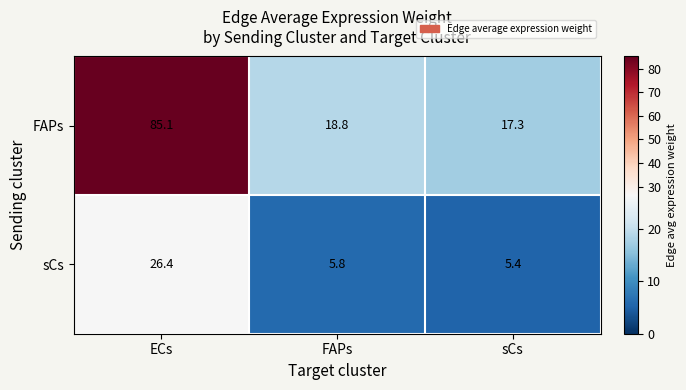

List the series in order of their peak value, lowest first.

sCs, FAPs